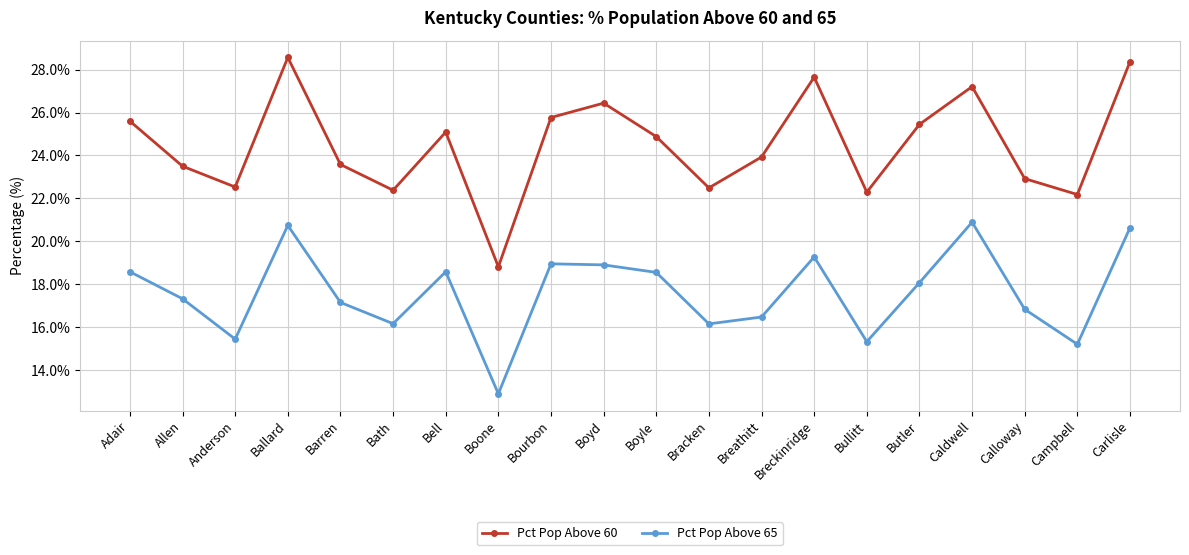

What is the value of the Pct Pop Above 65 point at the 2nd from the left?

17.3